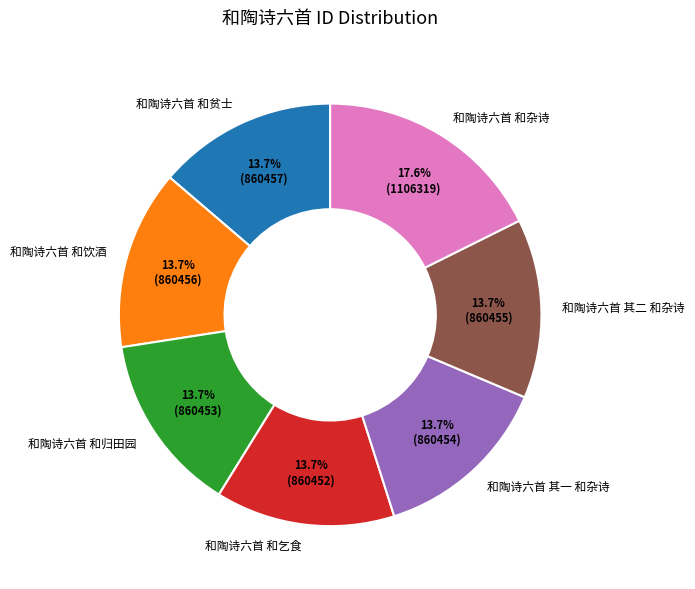

How much of the chart is everything except 和陶诗六首 和贫士?

86.3%